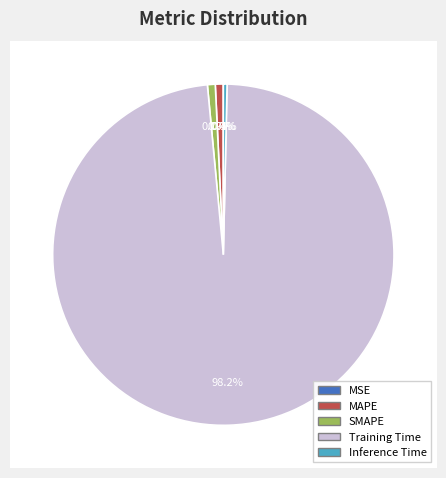

The MSE slice represents 1% of the pie. True or false?

False